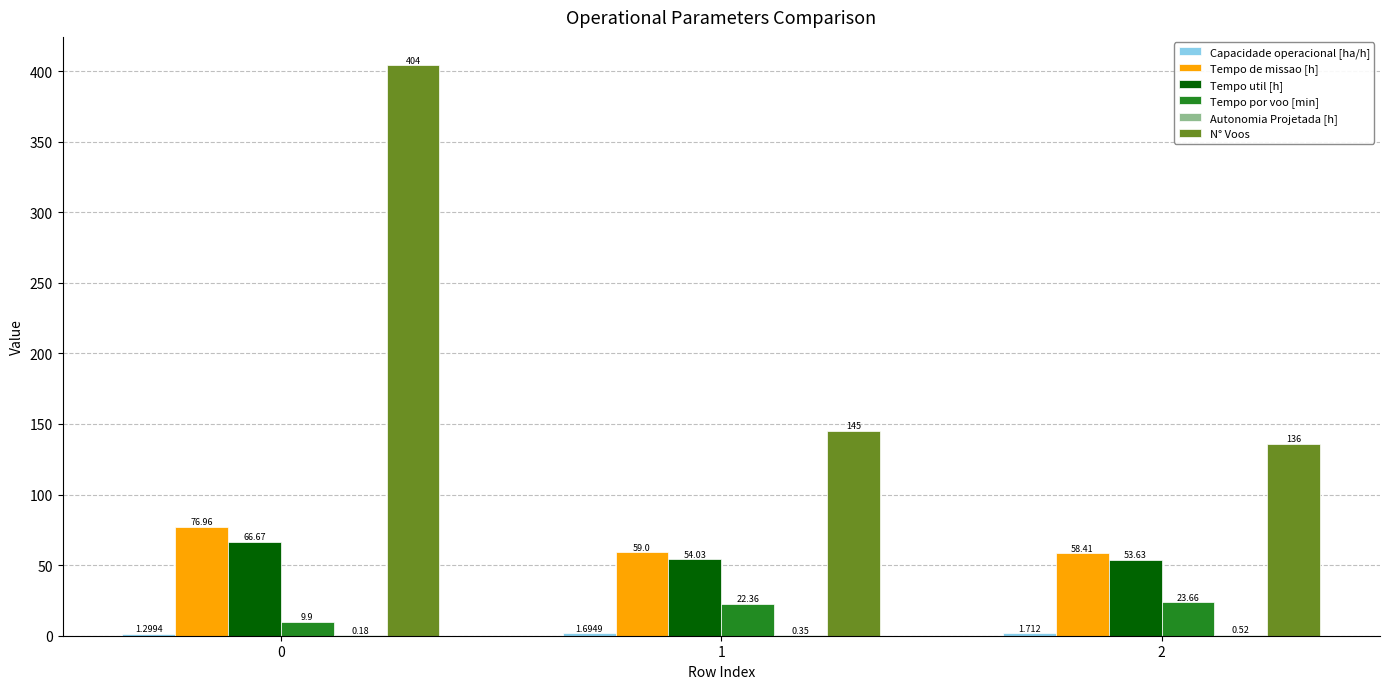

How many data points in Tempo por voo [min] are above 22?

2